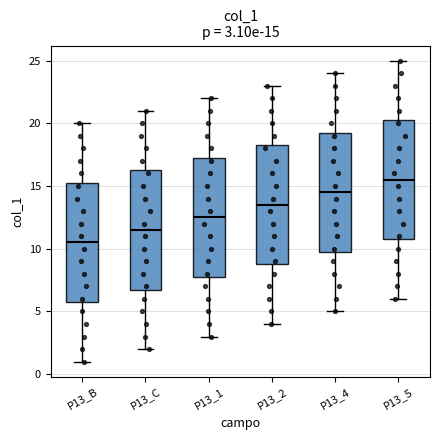

Which box has the highest median line?

P13_5